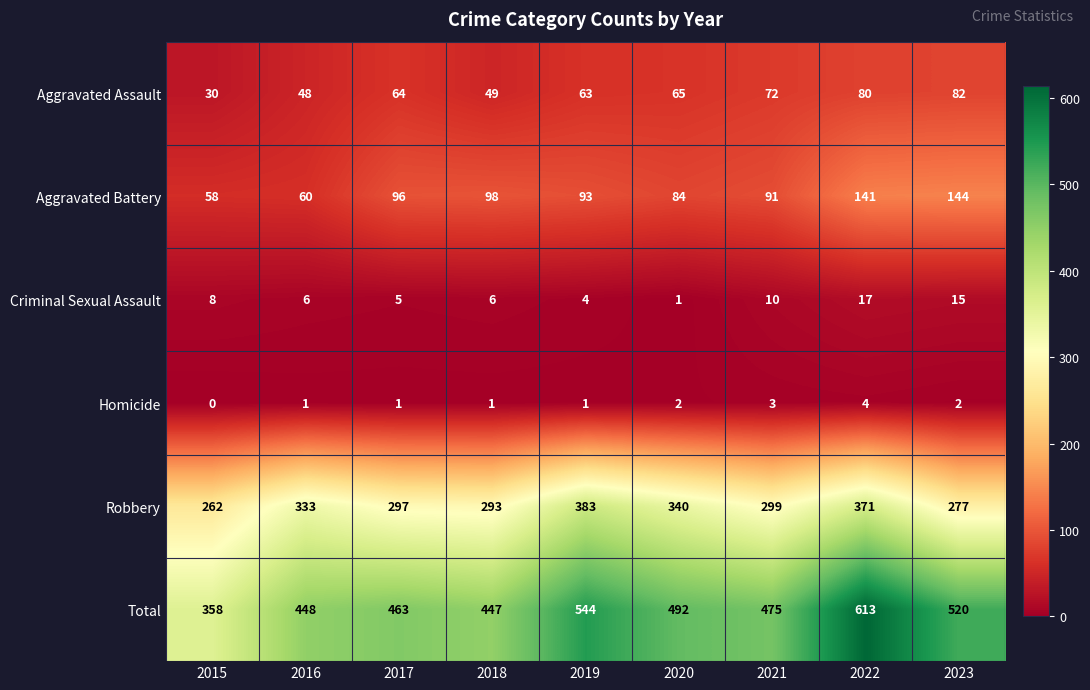

The Total series shows 475 at 2021. True or false?

True